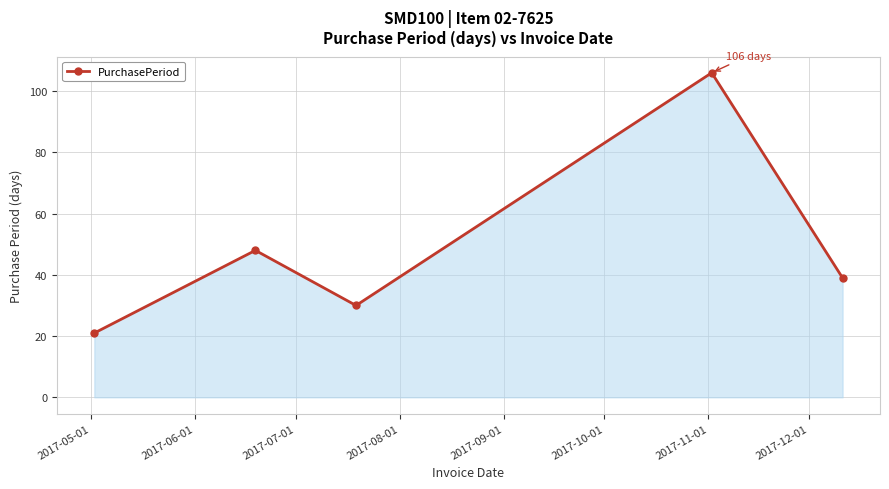

What is the greatest value displayed?

106